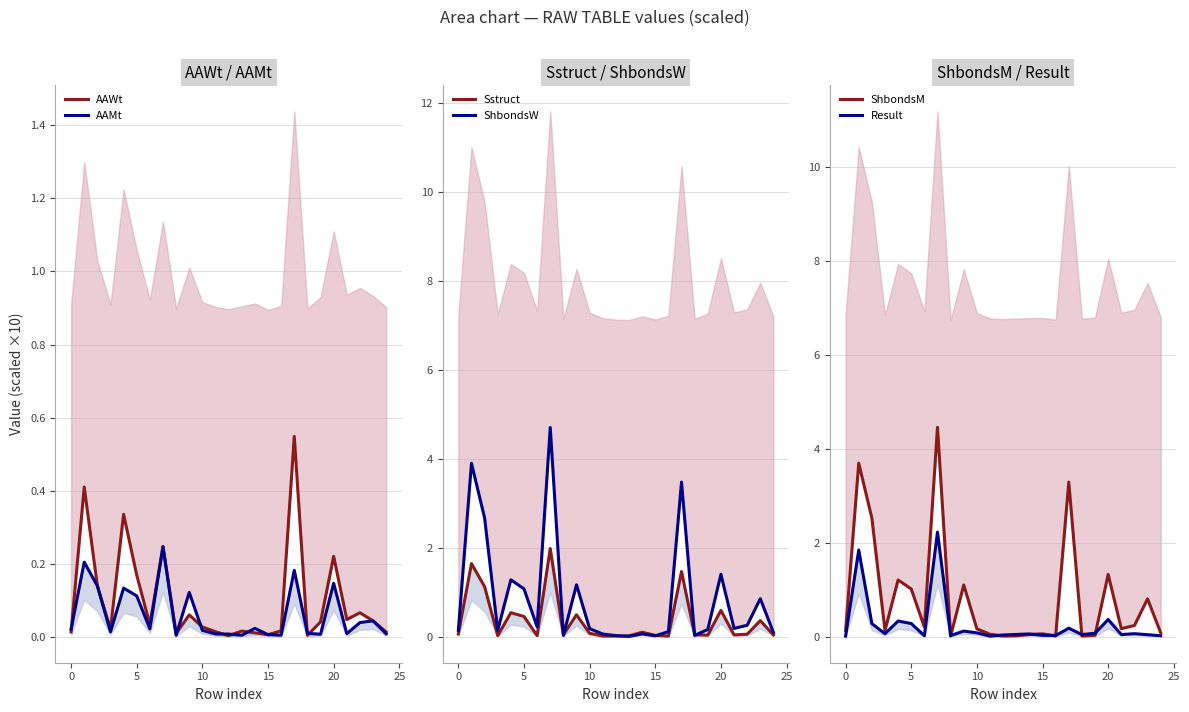

Reading left to right, list all the values displayed in this chart.

AAWt: 0.0	0.4	0.1	0.0	0.3	0.2	0.0	0.2	0.0	0.1	0.0	0.0	0.0	0.0	0.0	0.0	0.0	0.5	0.0	0.0	0.2	0.0	0.1	0.0	0.0
AAMt: 0.0	0.2	0.1	0.0	0.1	0.1	0.0	0.2	0.0	0.1	0.0	0.0	0.0	0.0	0.0	0.0	0.0	0.2	0.0	0.0	0.1	0.0	0.0	0.0	0.0
Sstruct: 0.1	1.6	1.1	0.0	0.5	0.5	0.0	2.0	0.0	0.5	0.1	0.0	0.0	0.0	0.1	0.0	0.0	1.5	0.0	0.0	0.6	0.0	0.1	0.4	0.0
ShbondsW: 0.1	3.9	2.7	0.1	1.3	1.1	0.2	4.7	0.0	1.2	0.2	0.1	0.0	0.0	0.1	0.0	0.1	3.5	0.0	0.2	1.4	0.2	0.3	0.9	0.1
ShbondsM: 0.1	3.7	2.5	0.1	1.2	1.0	0.2	4.5	0.0	1.1	0.2	0.1	0.0	0.0	0.0	0.1	0.0	3.3	0.0	0.0	1.3	0.2	0.2	0.8	0.1
Result: 0.0	1.8	0.3	0.1	0.3	0.3	0.0	2.2	0.0	0.1	0.1	0.0	0.0	0.1	0.1	0.0	0.0	0.2	0.0	0.1	0.4	0.0	0.1	0.0	0.0